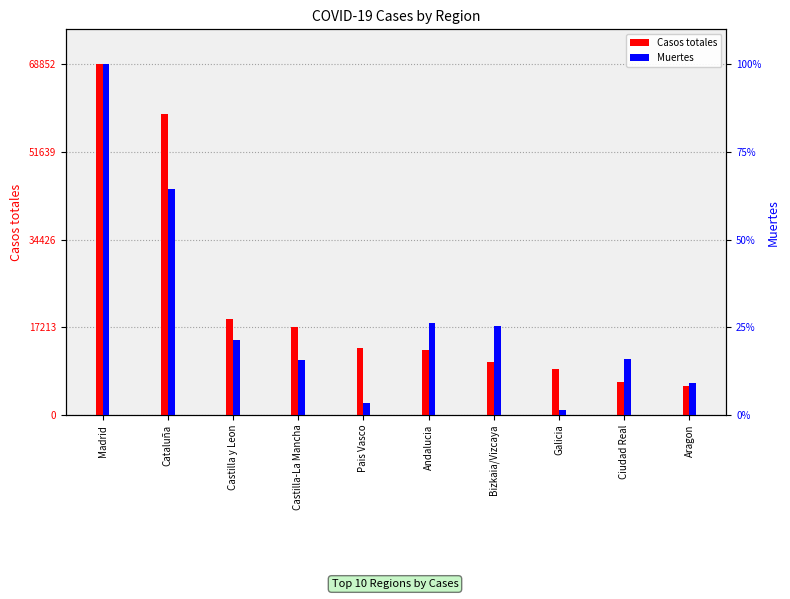

The Casos totales series shows 17259 at Castilla-La Mancha. True or false?

True